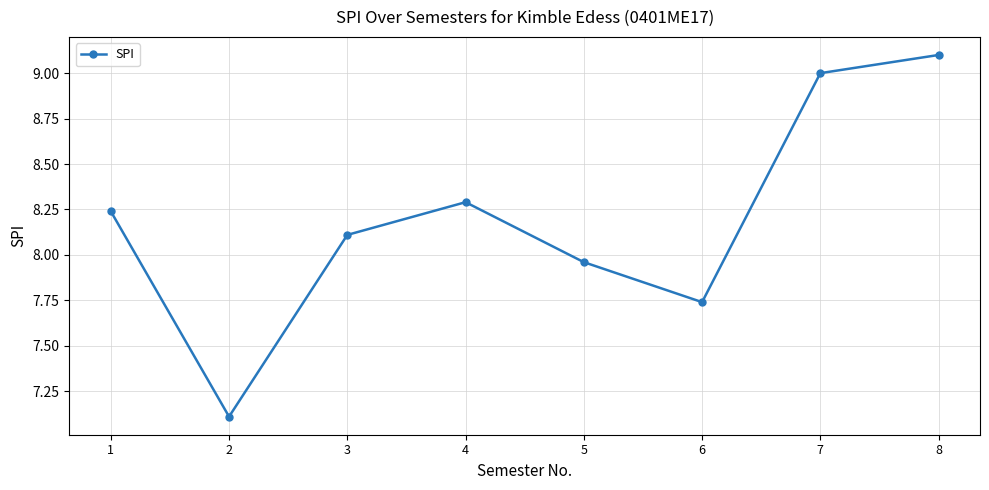

Where does the data first go above 8?

1